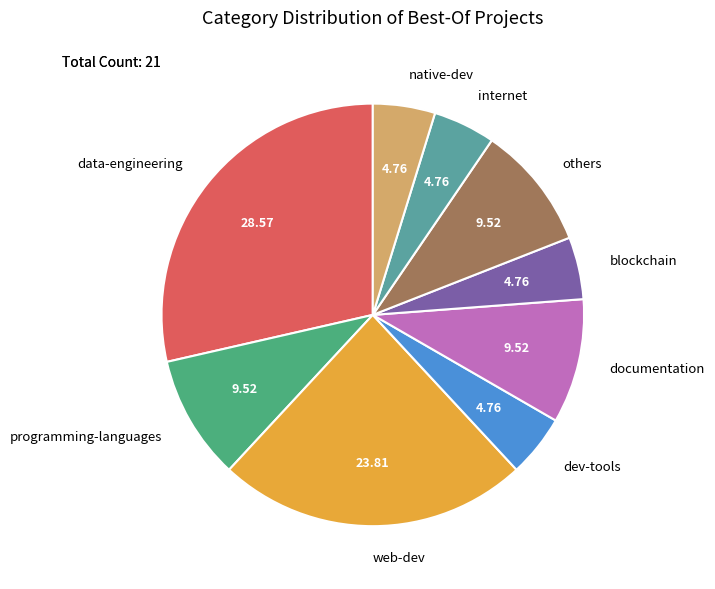

Which slice is the largest?

data-engineering